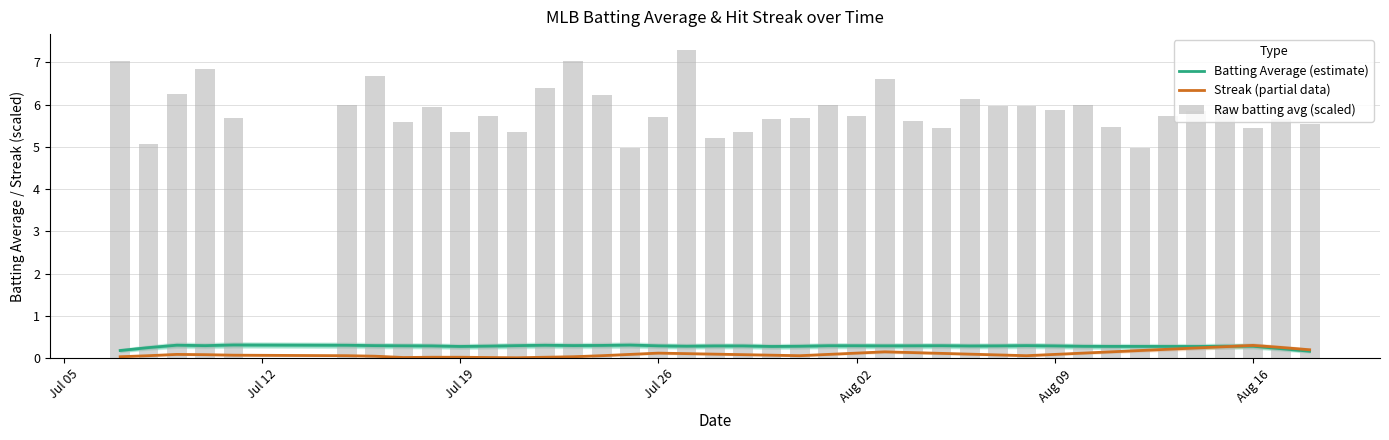

What is the difference between the second highest and minimum values in the Raw batting avg (scaled) series?

2.1